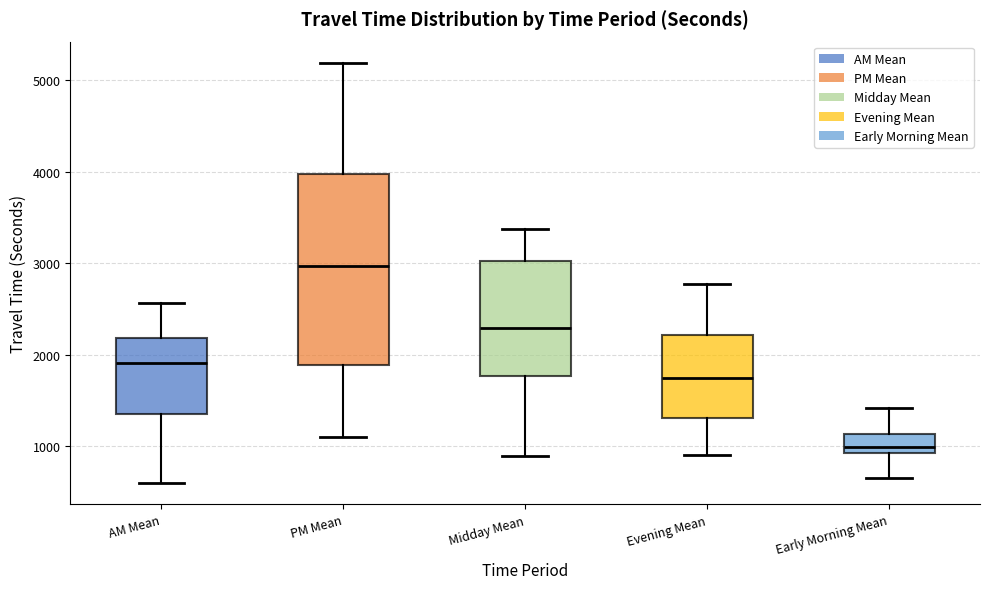

Where is the upper edge of the box for AM Mean on the y-axis? The values are not printed on the chart, so give them approximately, as read against the axis.

2200